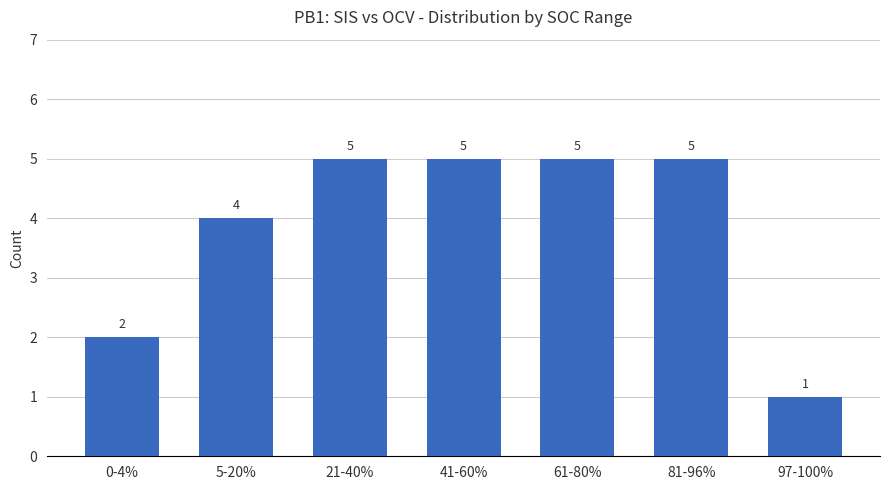

Are the bars grouped side by side (vs. stacked)?

No